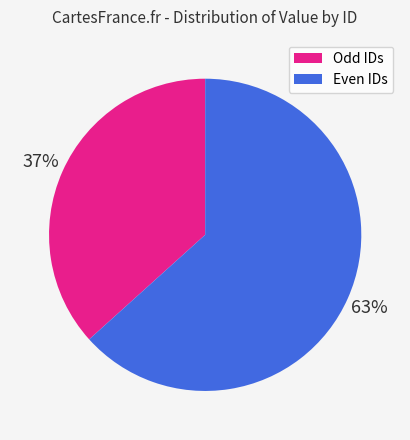

Which category has the biggest portion of the pie?

Even IDs